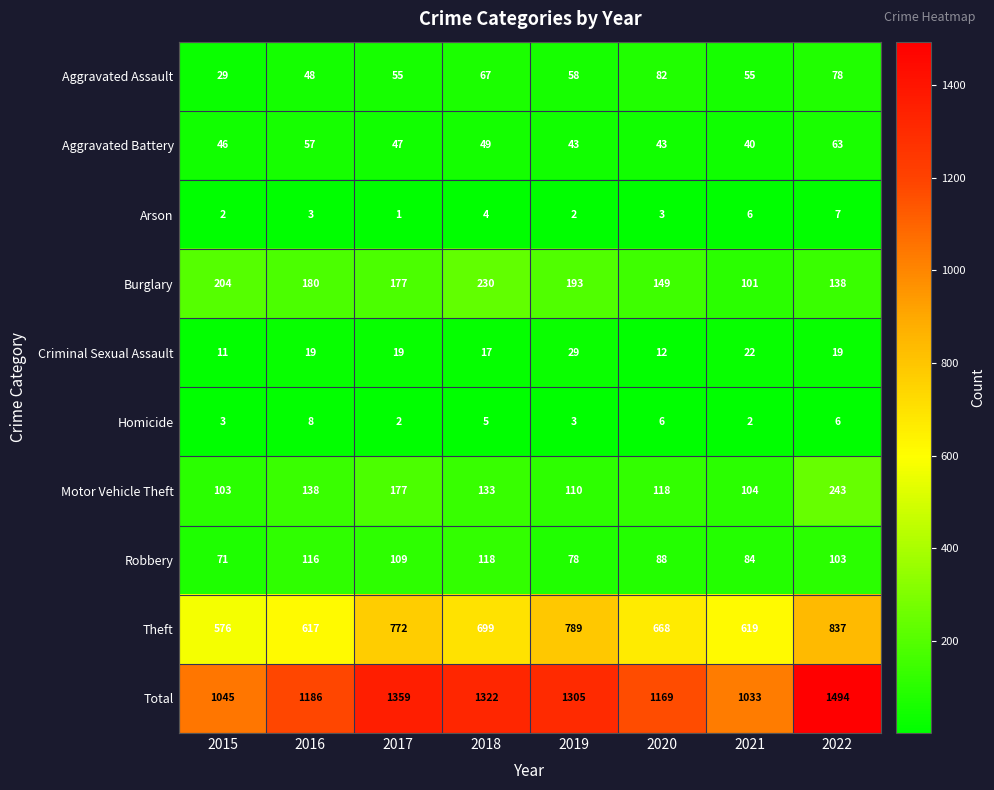

Count the number of categories in the chart.

8